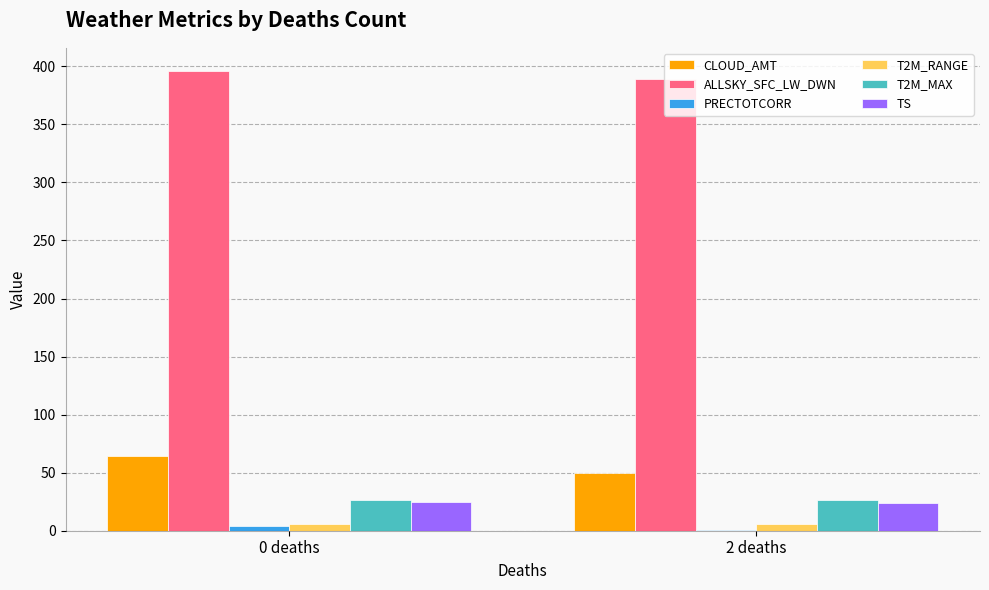

What is the greatest value displayed?

396.1